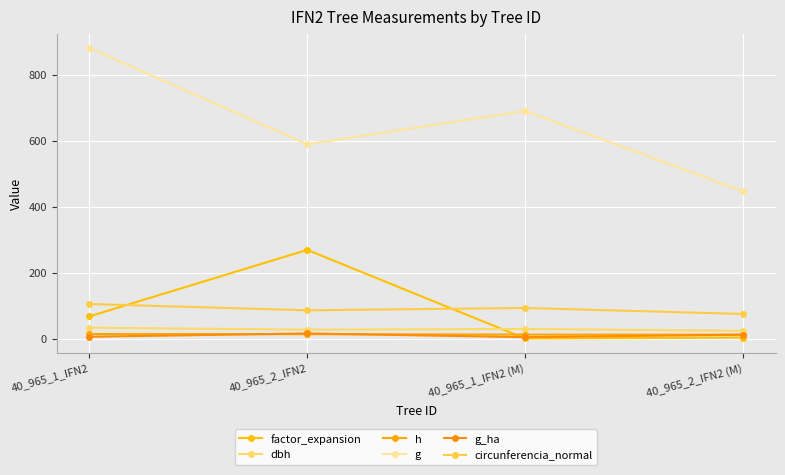

In g_ha, how many points are lower than both neighbors (excluding endpoints)?

1